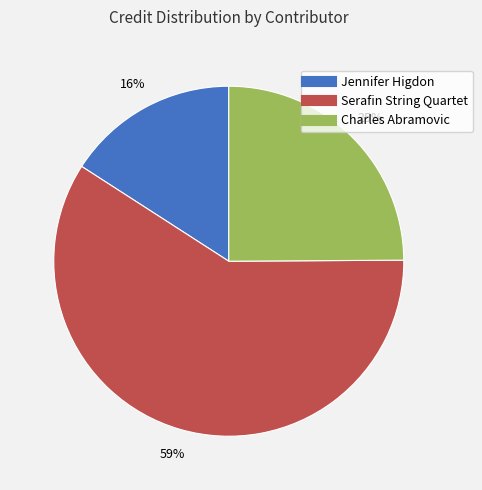

How many slices are in this pie chart?

3